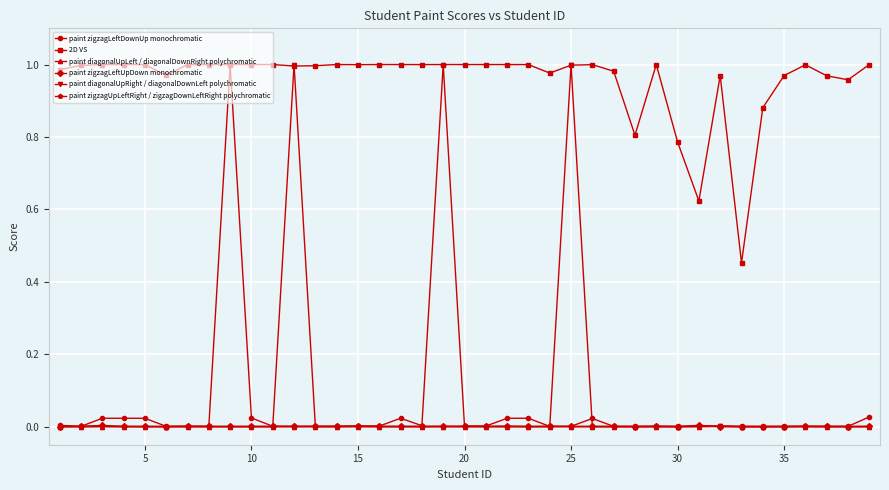

True or false: paint diagonalUpLeft / diagonalDownRight polychromatic has more than 1 points higher than both neighbors.

True